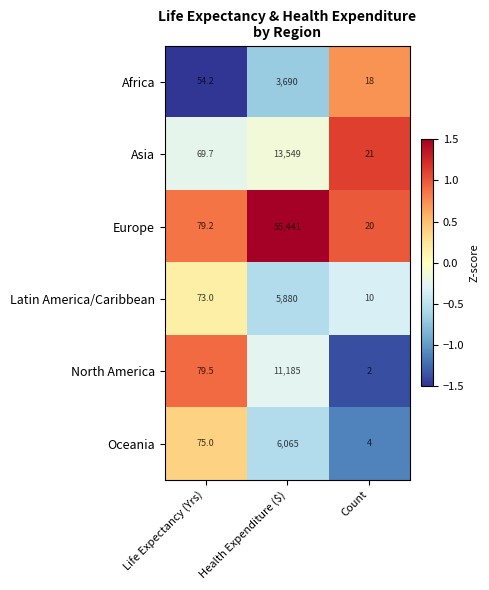

Which series has the largest total across all categories?

Europe